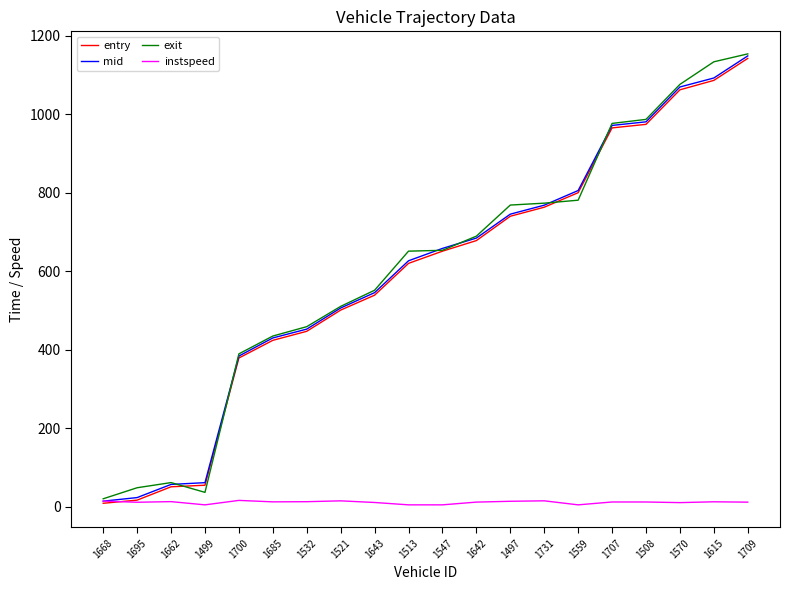

Is the value of mid at 1570 greater than the value of exit at 1559?

Yes